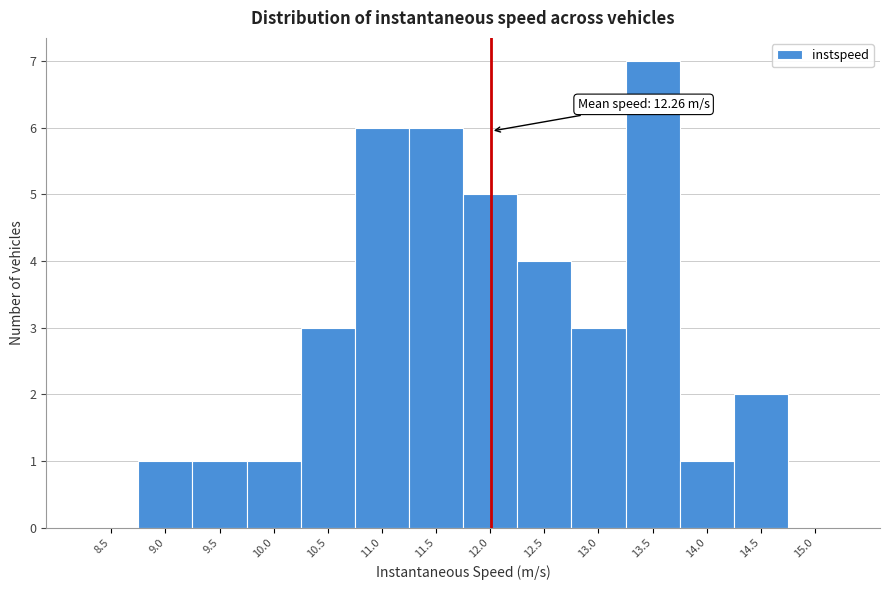

Reading left to right, extract all data points from this chart.

8.5=0	9.0=1	9.5=1	10.0=1	10.5=3	11.0=6	11.5=6	12.0=5	12.5=4	13.0=3	13.5=7	14.0=1	14.5=2	15.0=0